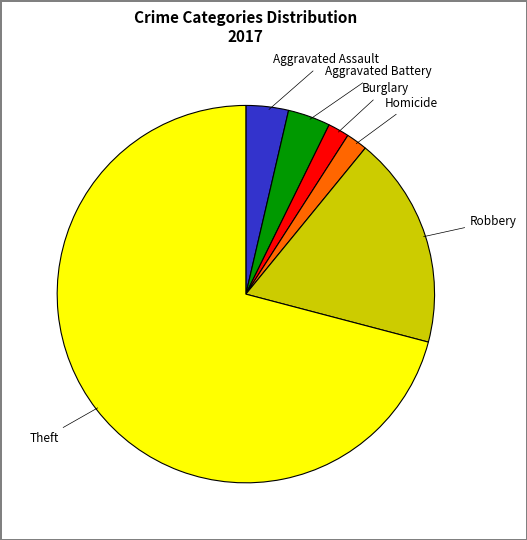

Which slice represents more than half of the pie?

Theft